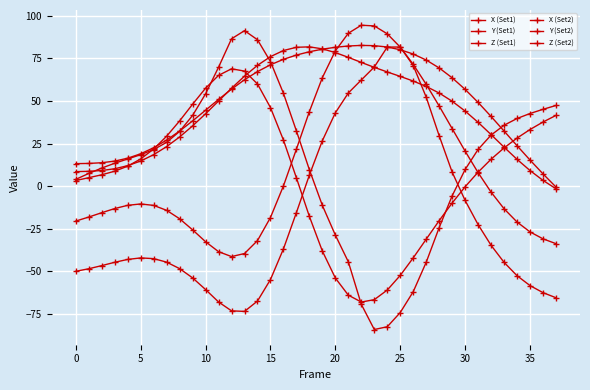

Count the number of categories in the chart.

38